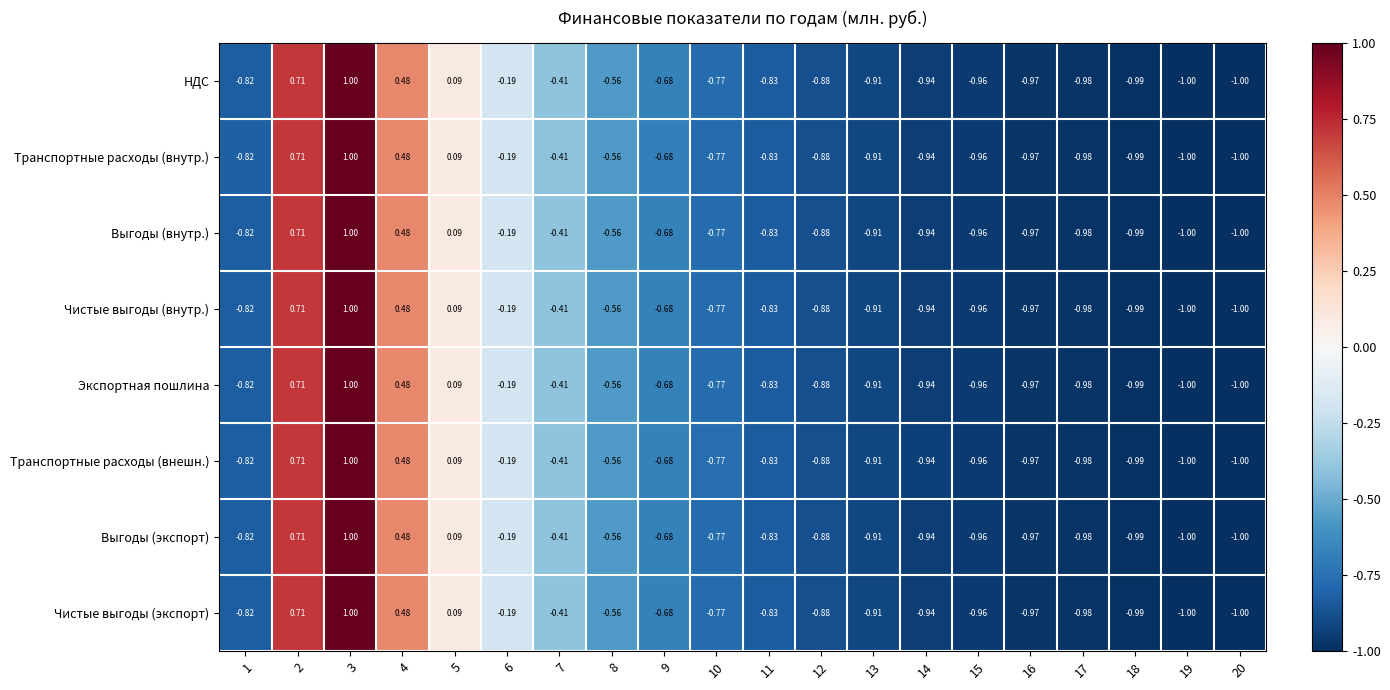

What is the total value across all series at 20?

-8.0